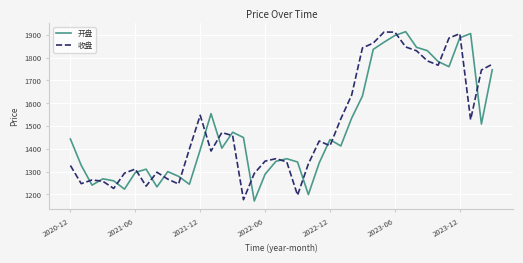

After their last crossing, which series has the higher values: 开盘 or 收盘?

收盘